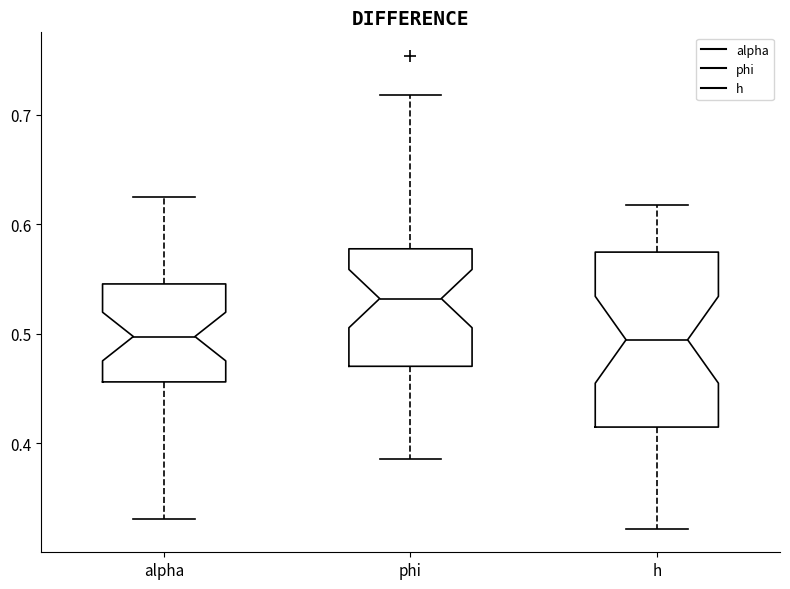

Which box is the tallest, from its lower edge to its upper edge?

h